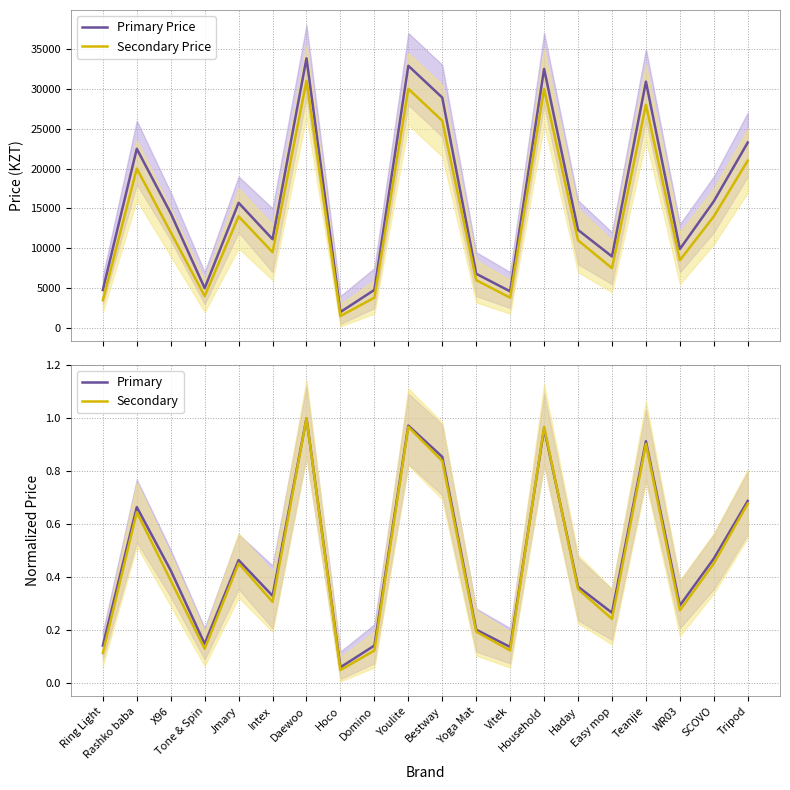

What position from the left is Hoco?

8